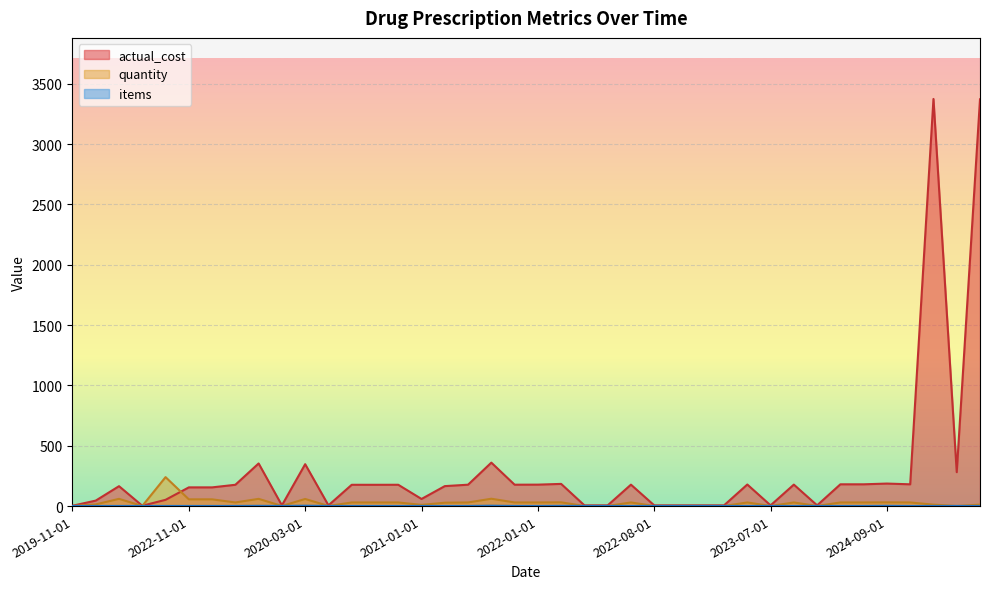

Between 2022-01-01 and 2021-11-01, which is larger?

2022-01-01